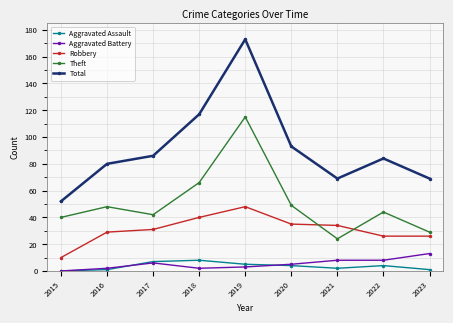

The value of Robbery at 2016 is 20. True or false?

False